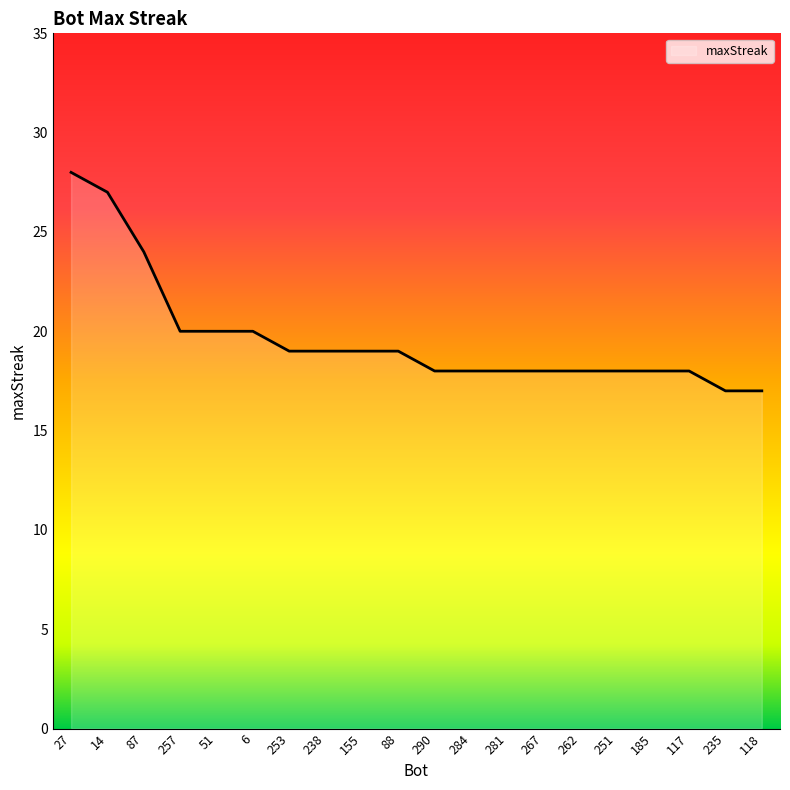

How many lines are shown in the chart?

1